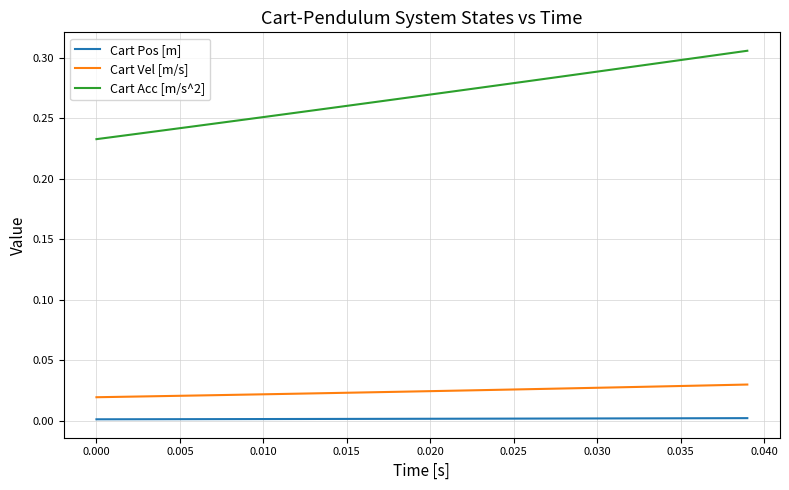

Which series has the largest range (max minus min)?

Cart Acc [m/s^2]